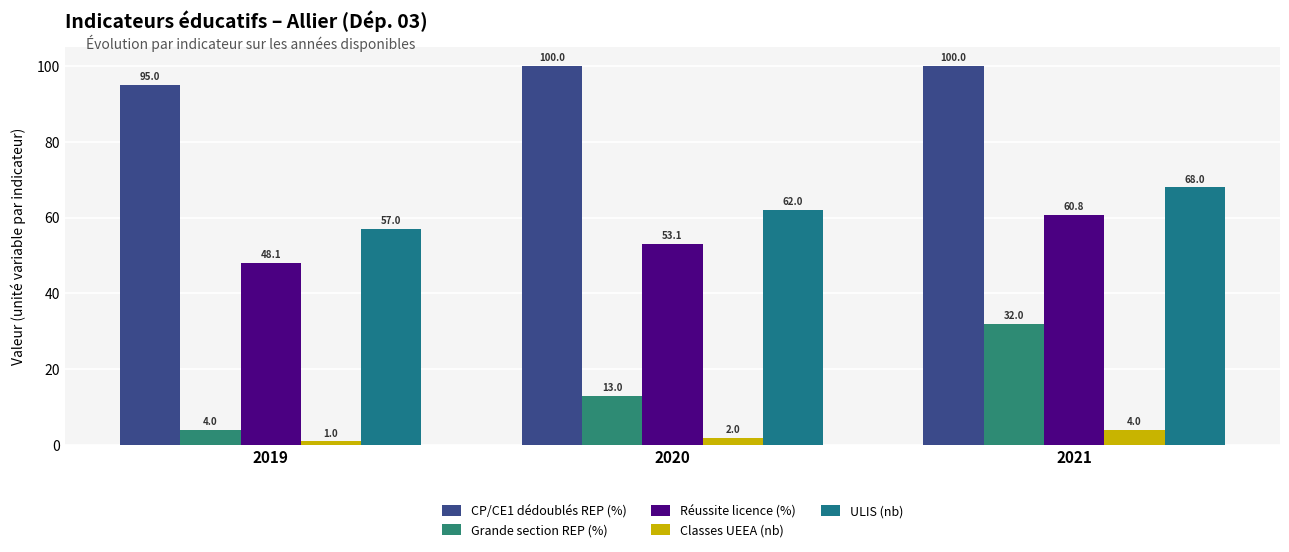

Reading right to left, what are all the values shown in this chart?

CP/CE1 dédoublés REP (%): 100.0	100.0	95.0
Grande section REP (%): 32.0	13.0	4.0
Réussite licence (%): 60.8	53.1	48.1
Classes UEEA (nb): 4.0	2.0	1.0
ULIS (nb): 68.0	62.0	57.0